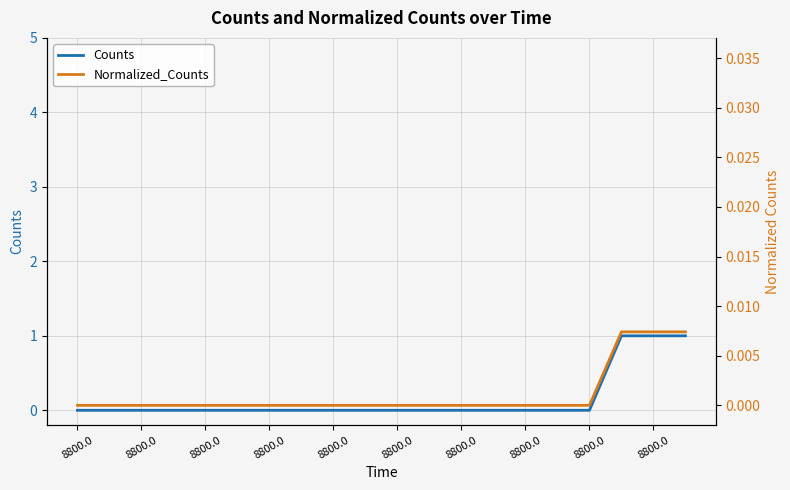

What are all the series names shown in the legend?

Counts, Normalized_Counts